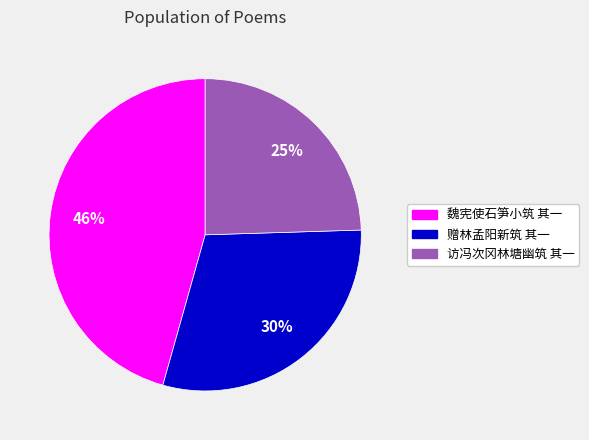

Do 魏宪使石笋小筑 其一 and 赠林孟阳新筑 其一 together represent more than half of the pie?

Yes